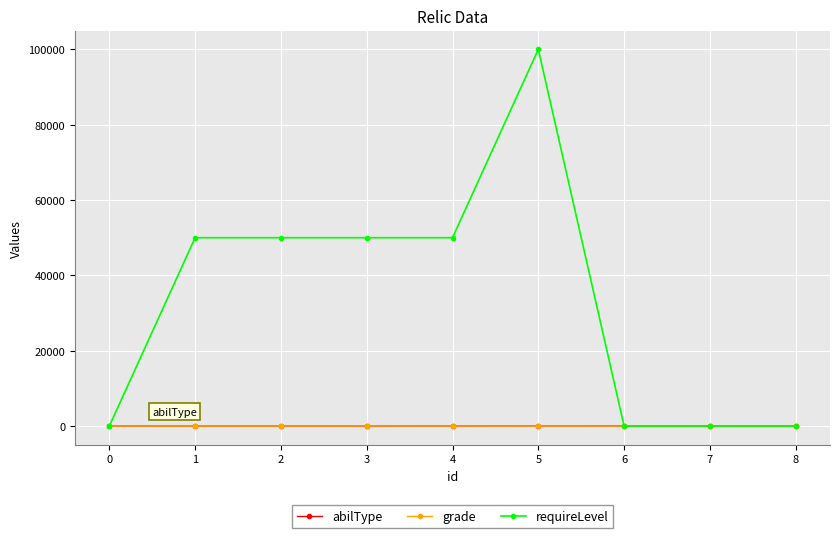

The value of requireLevel at 0 is 0. True or false?

True